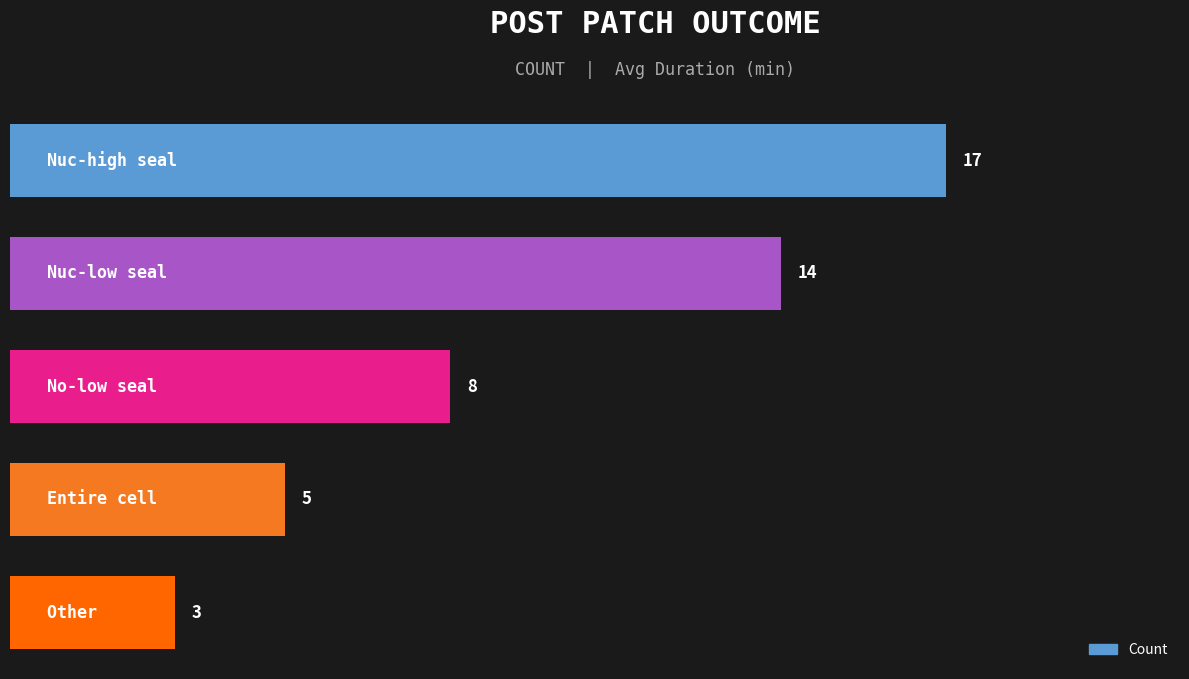

What is the average value?

9